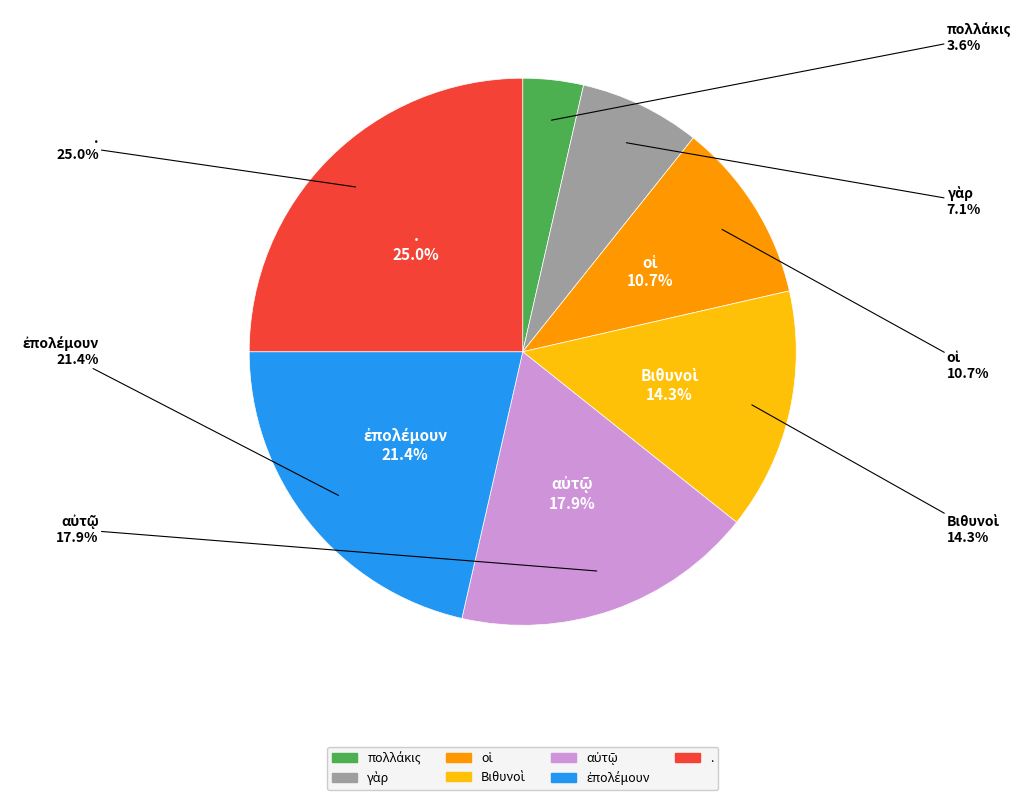

Does Βιθυνοὶ represent more than half of the total?

No